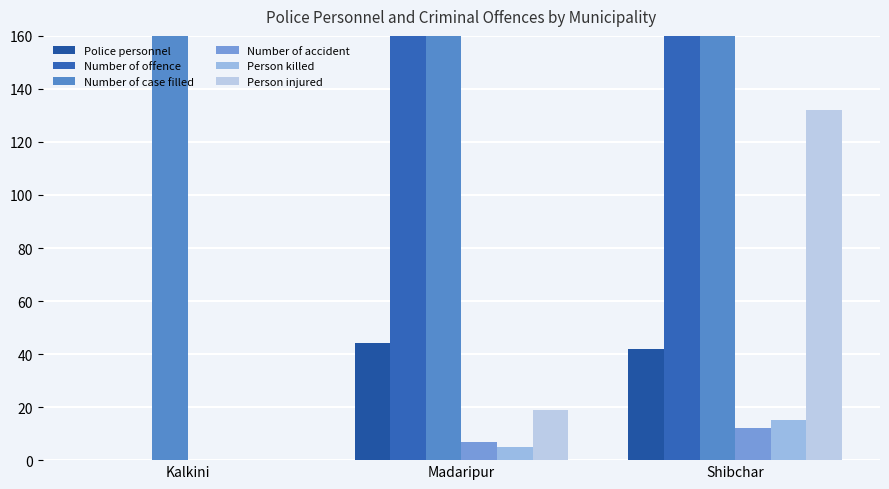

Is it true that Police personnel equals 42 at Shibchar?

True